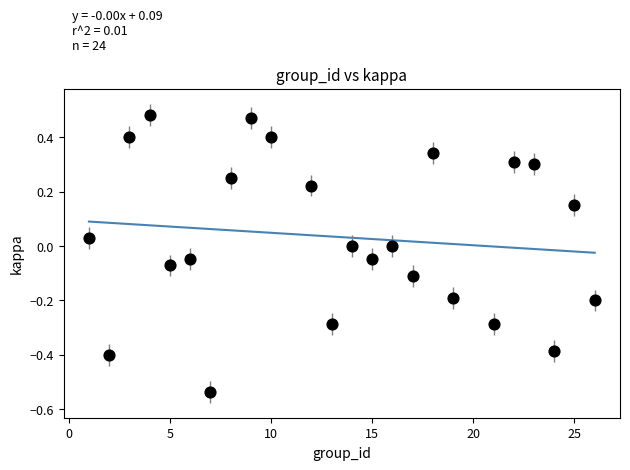

What is the range of X values (max minus min)?

25.0